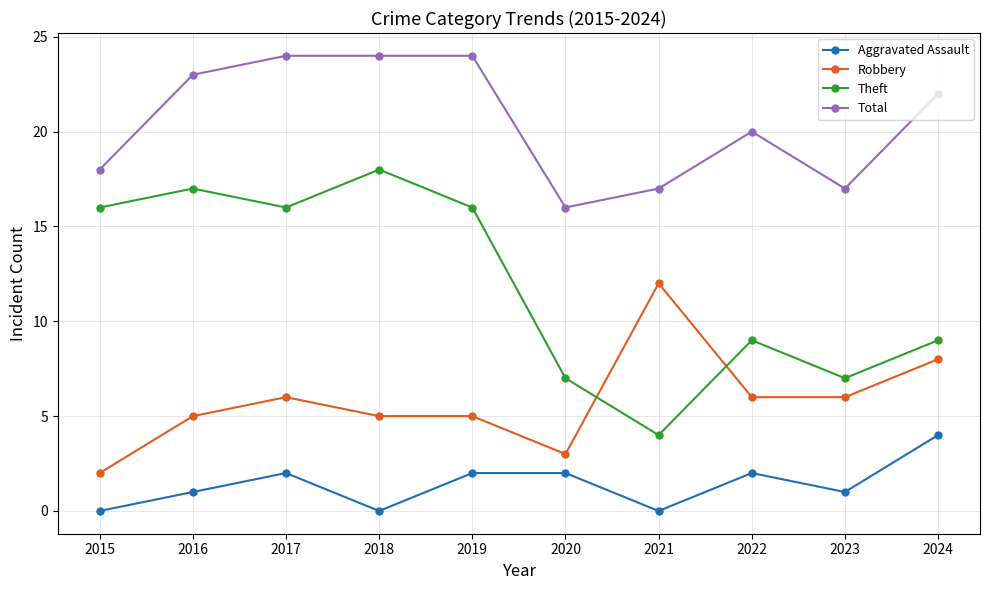

Rank the series by their maximum value, from highest to lowest.

Total, Theft, Robbery, Aggravated Assault